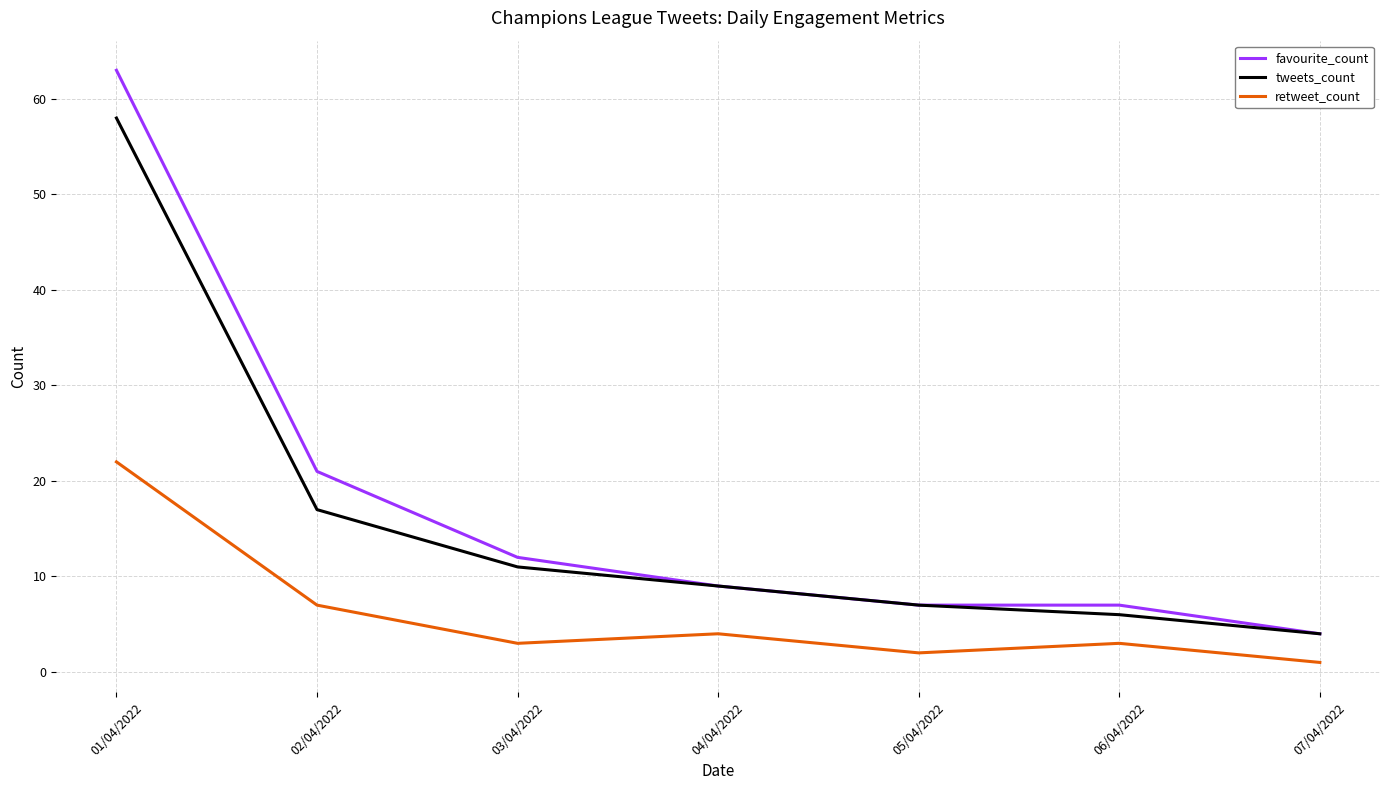

What are all the series names shown in the legend?

favourite_count, tweets_count, retweet_count